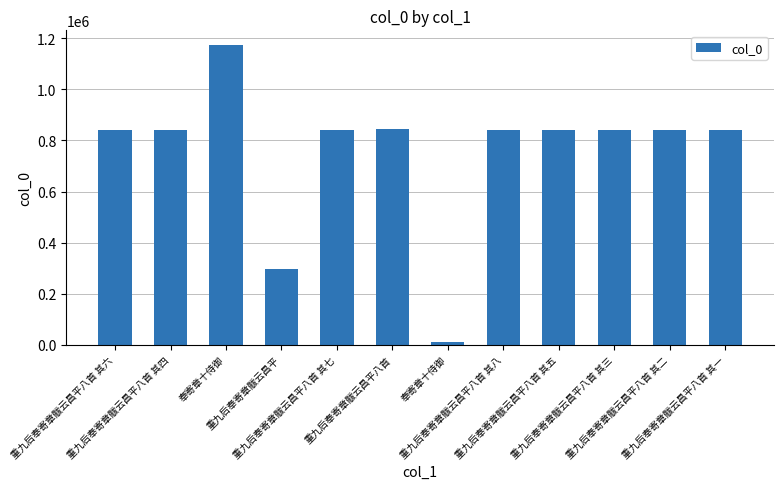

Reading right to left, transcribe all the data shown in this chart.

842030	842031	842032	842034	842037	8390	844989	842036	295172	1173010	842033	842035